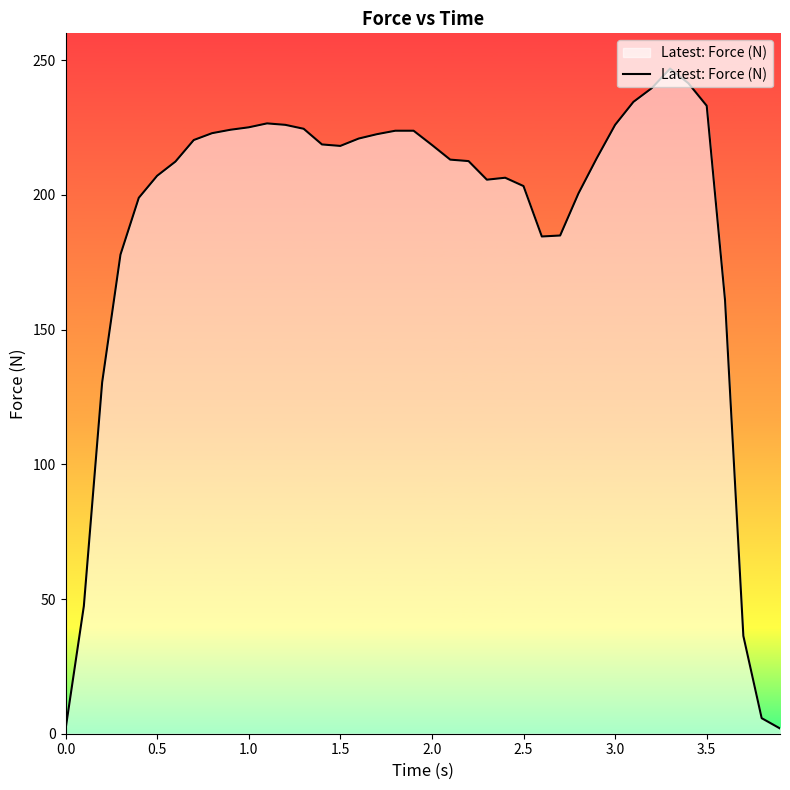

What is the difference between the maximum and second lowest values?

245.0